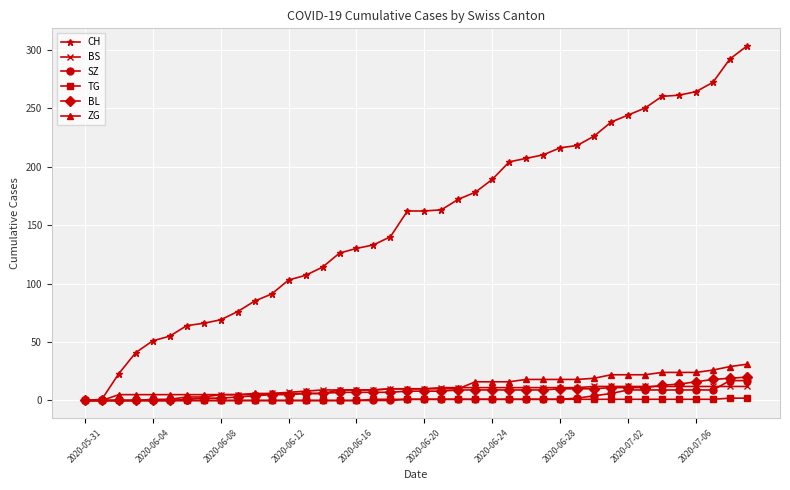

Which series has the widest spread of values?

CH